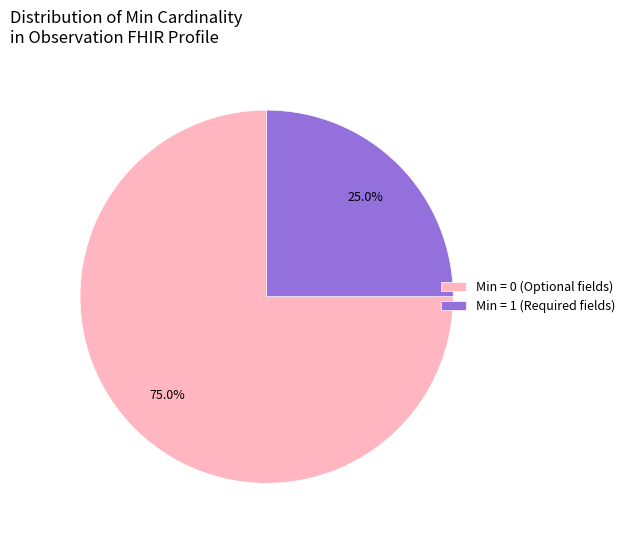

Count the number of slices in the pie.

2